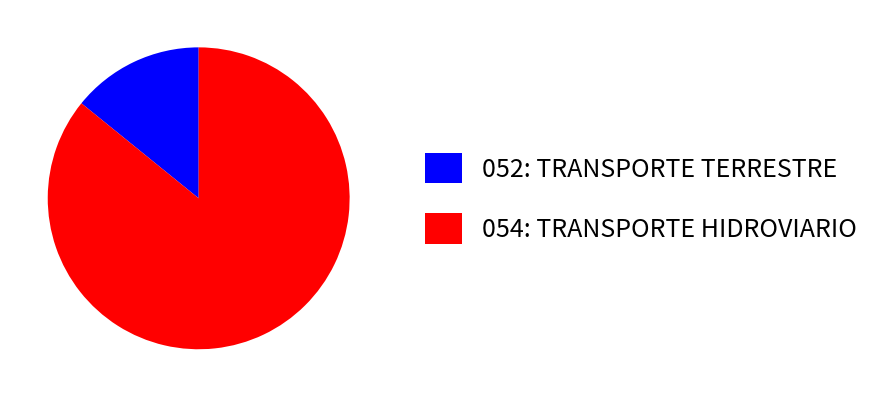

The 054: TRANSPORTE HIDROVIARIO slice represents 86% of the pie. True or false?

True